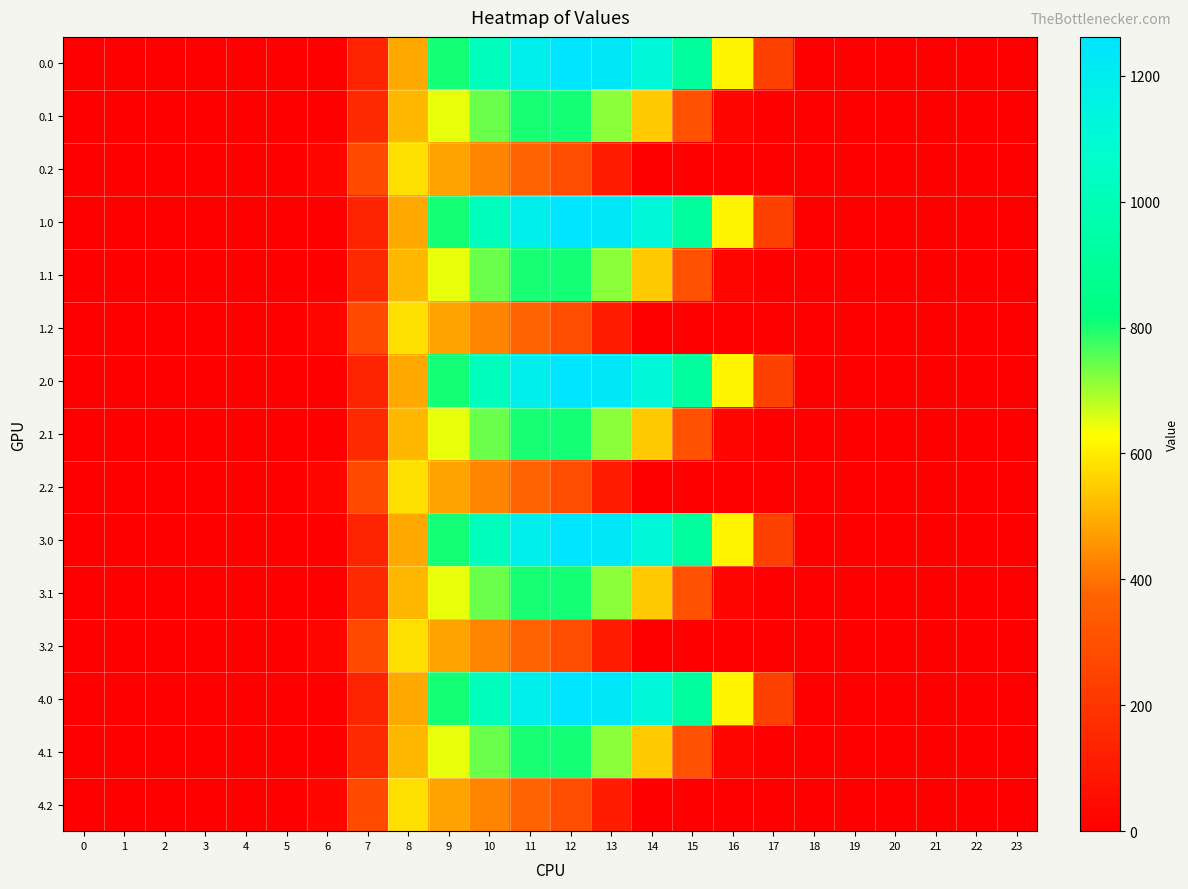

Count the number of categories in the chart.

24